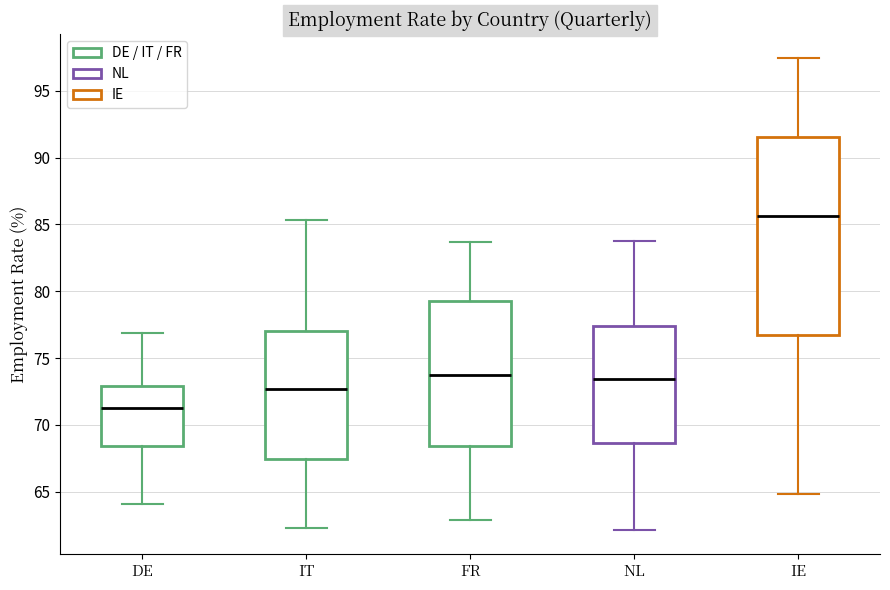

Where does the upper whisker of the box for IE end on the y-axis? The values are not printed on the chart, so give them approximately, as read against the axis.

97.5